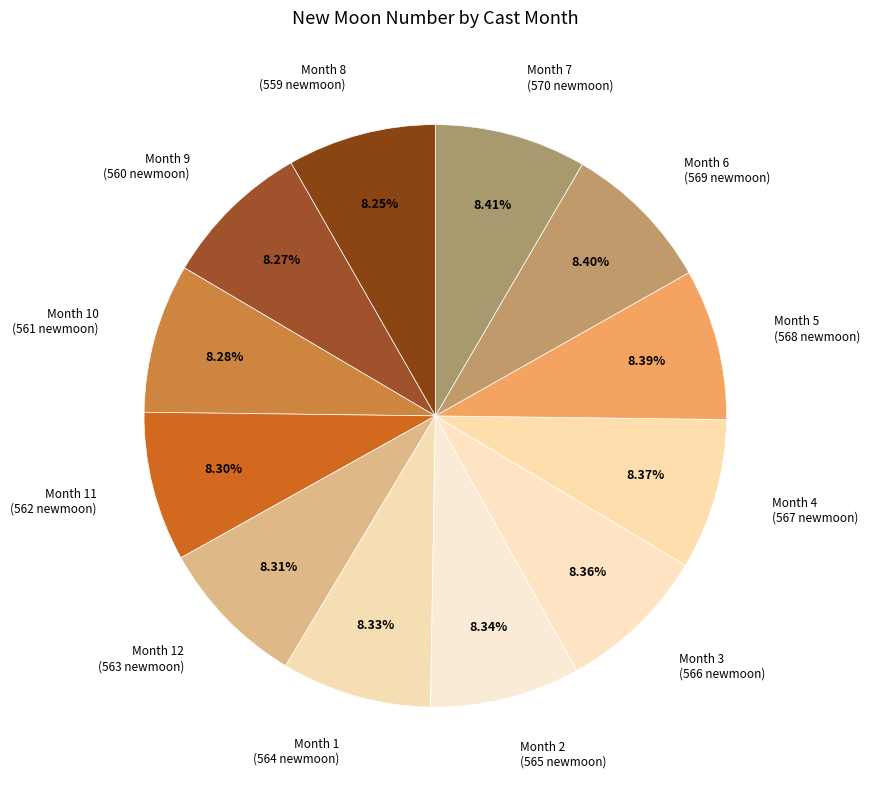

What is the largest slice in the pie chart?

7